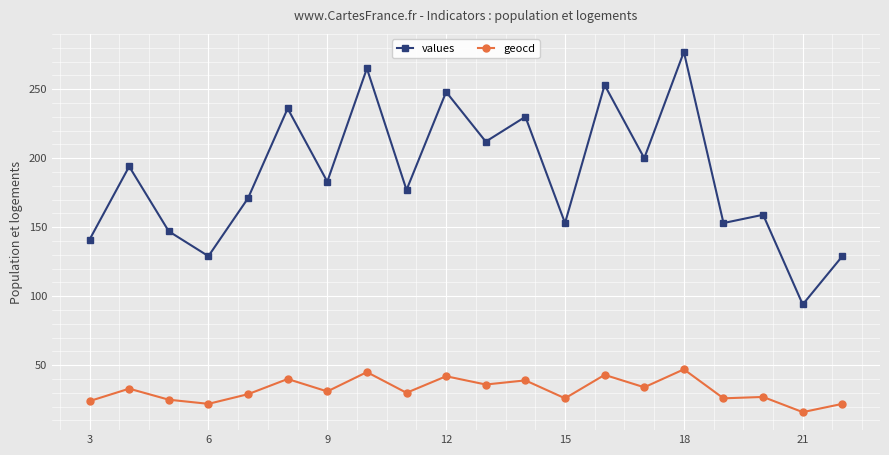

How many lines are shown in the chart?

2